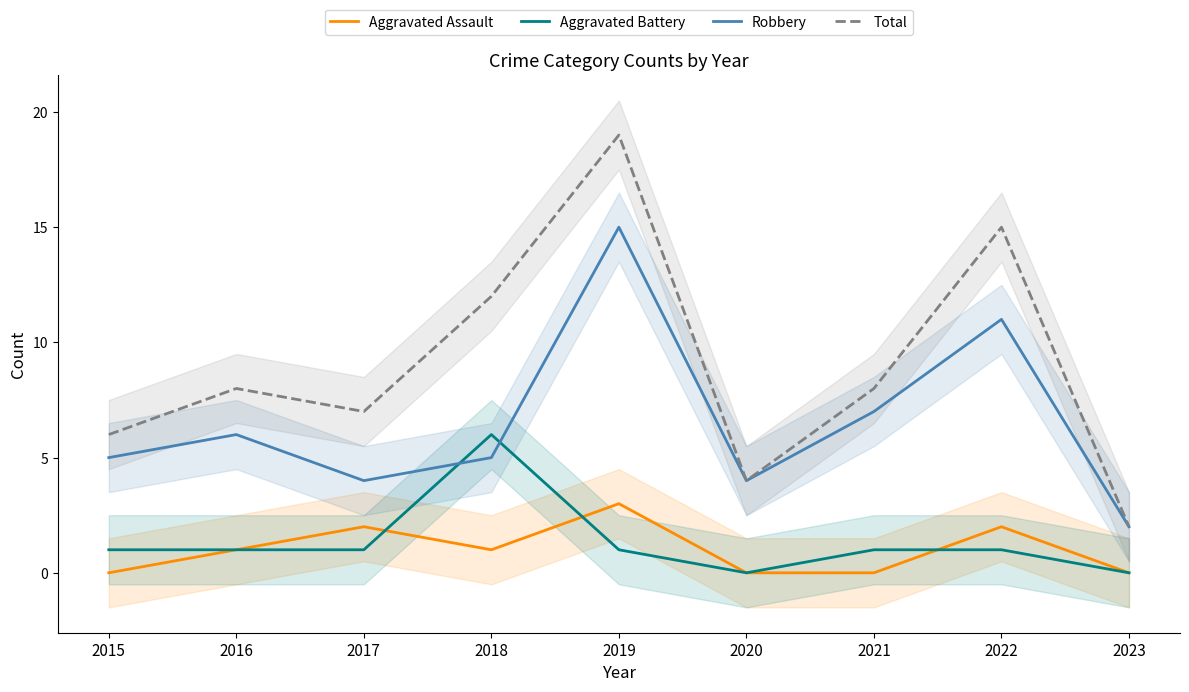

How many data points in Total are less than 8?

4